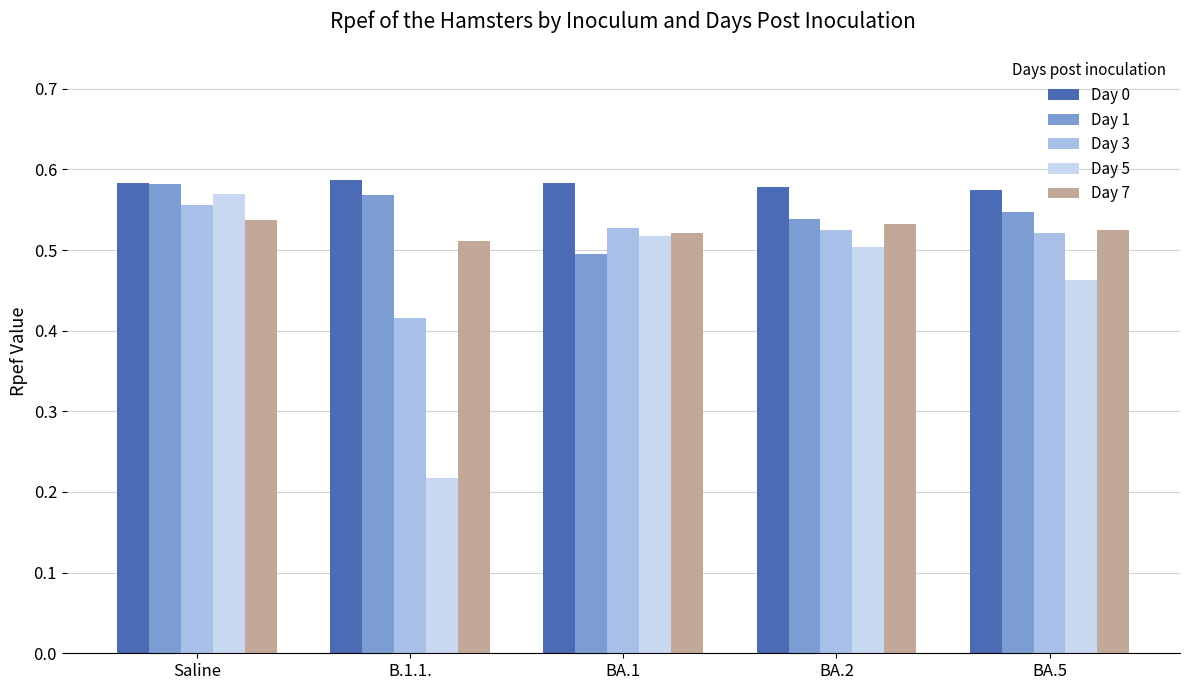

Is the value of Day 0 at B.1.1. greater than the value of Day 5 at Saline?

Yes